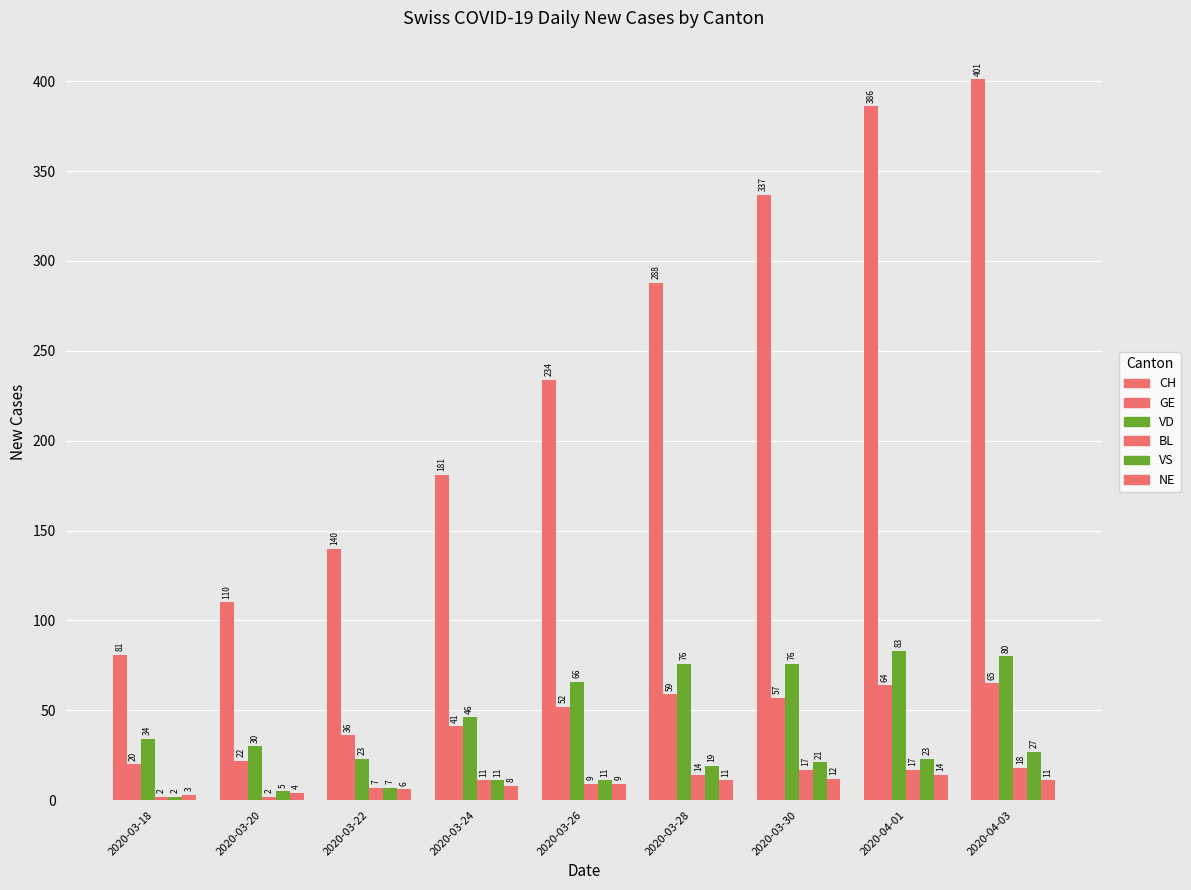

How many bars are there in total?

54